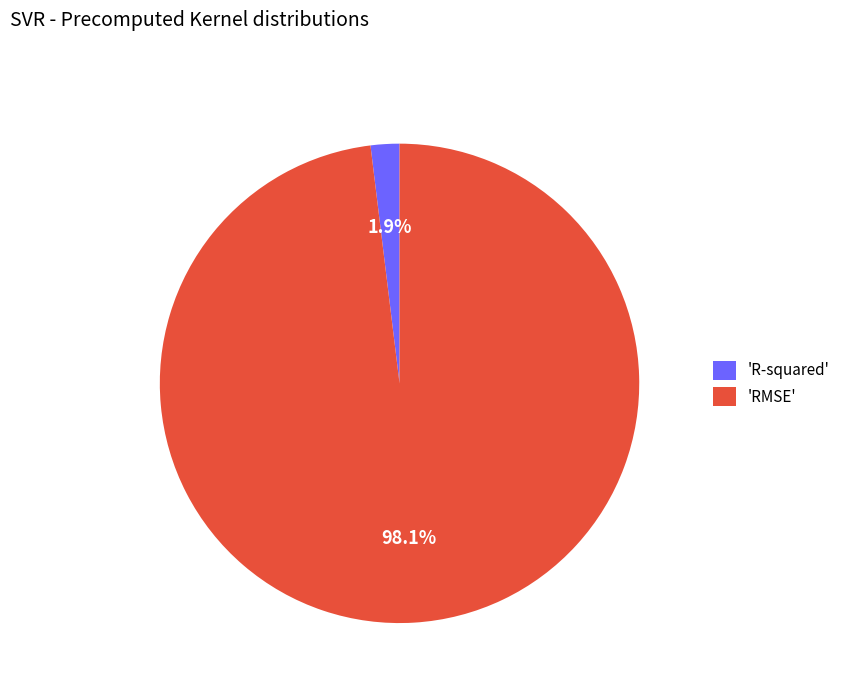

How much of the chart is everything except 'R-squared'?

98.1%